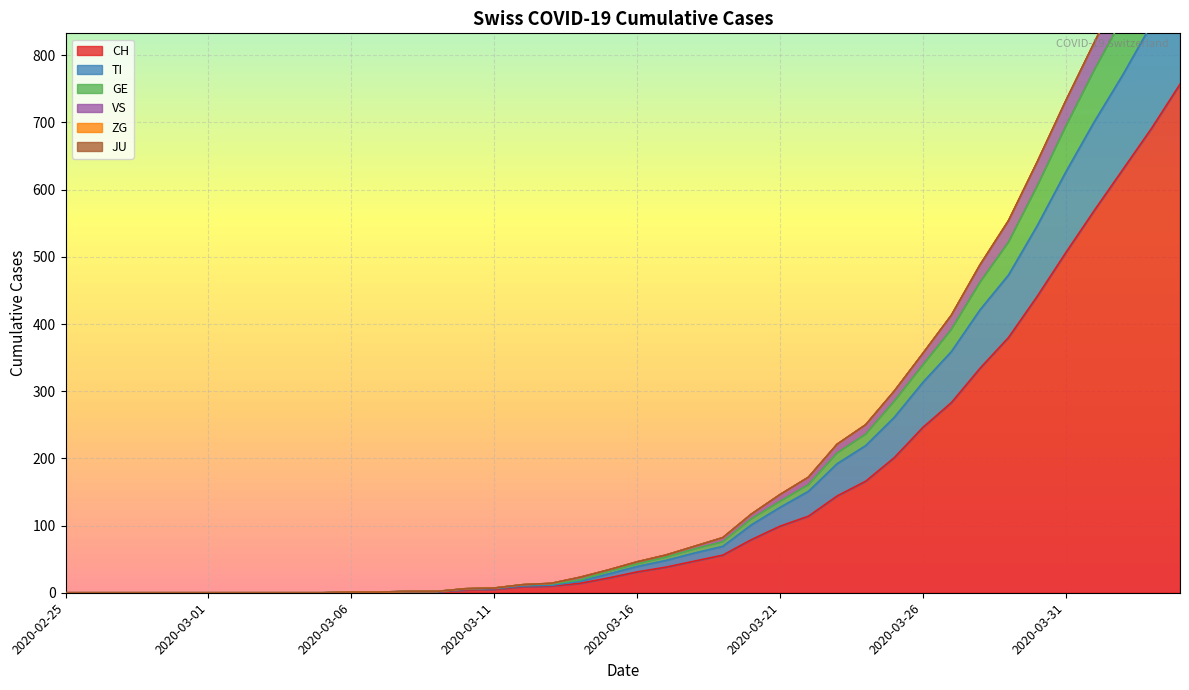

True or false: GE and VS intersect in this chart.

False